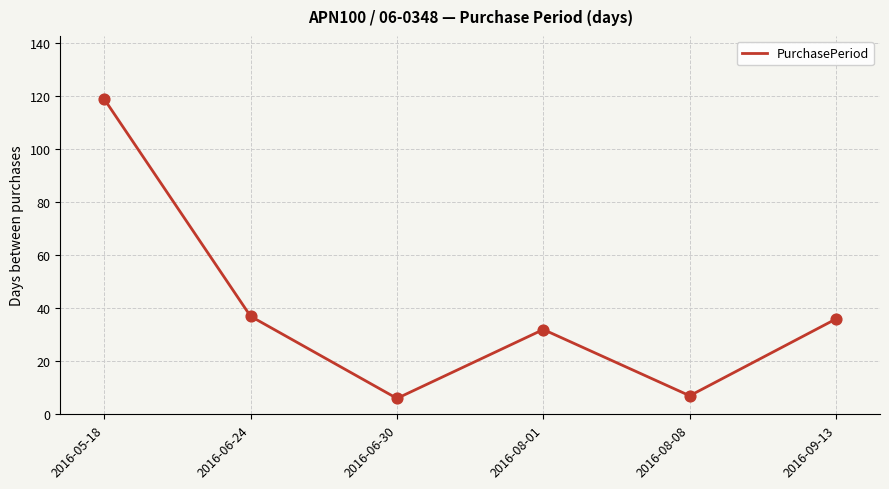

What is the ratio of the value at 2016-06-24 to the value at 2016-06-30?

6.2